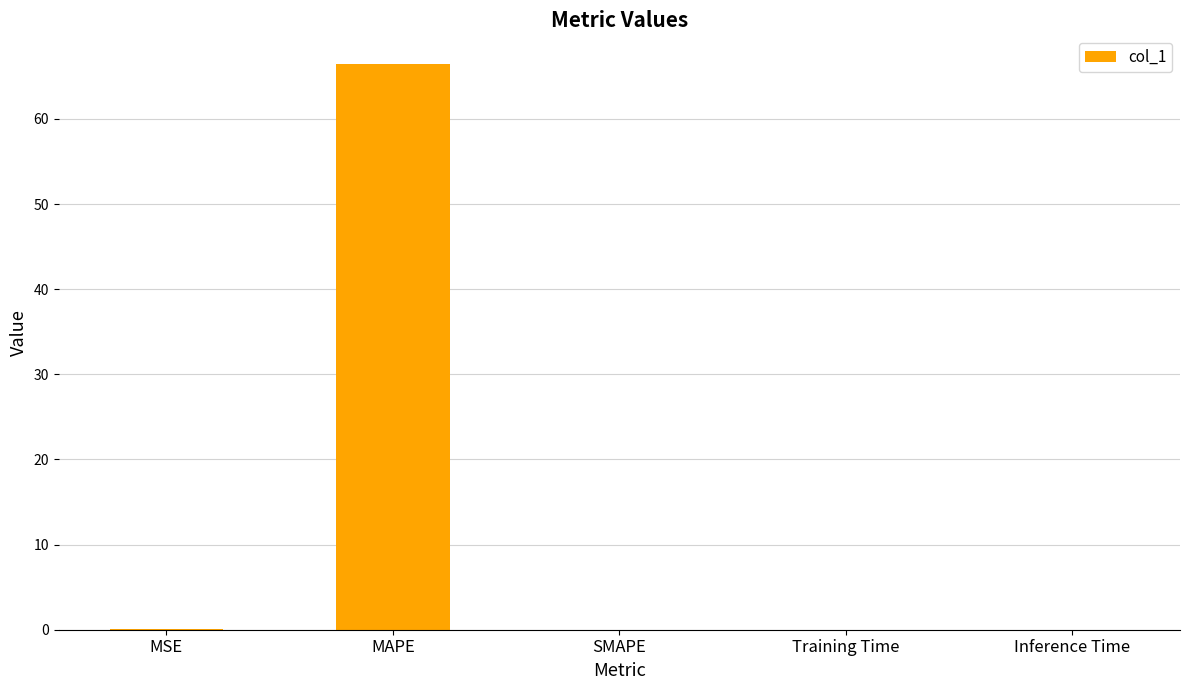

What is the greatest value displayed?

66.5